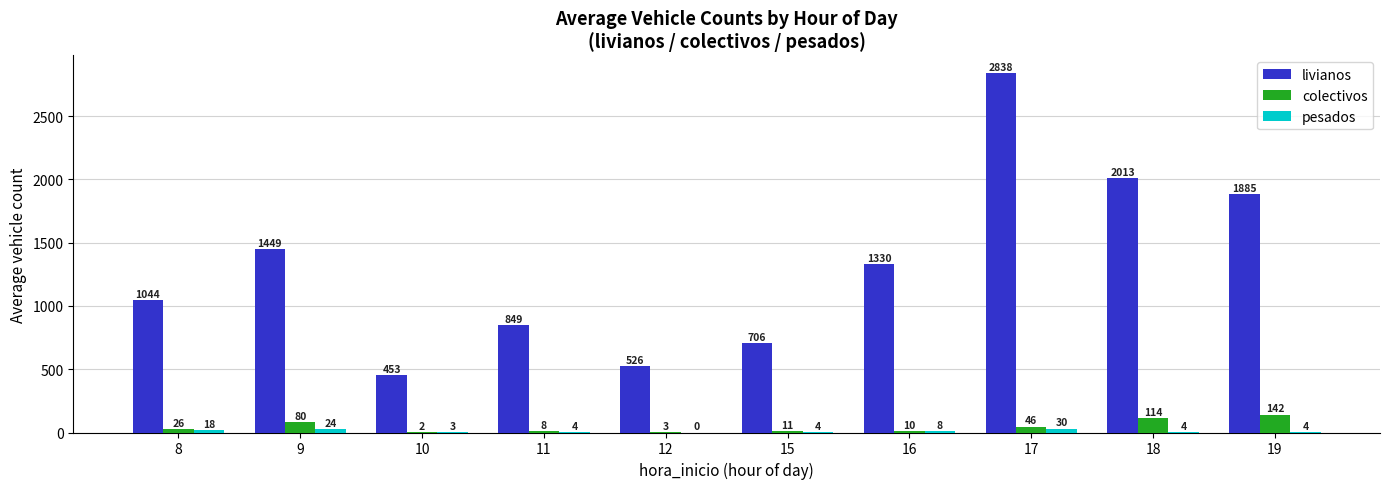

The livianos series shows 1449 at 9. True or false?

True